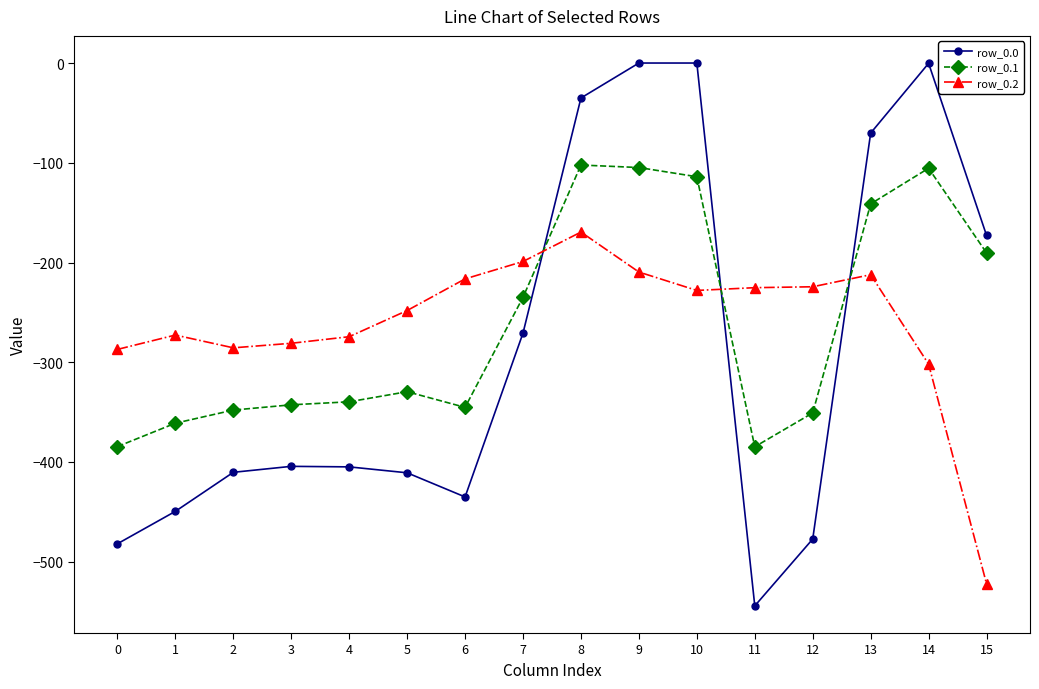

Is the value of row_0.1 at 1 greater than the value of row_0.0 at 6?

Yes